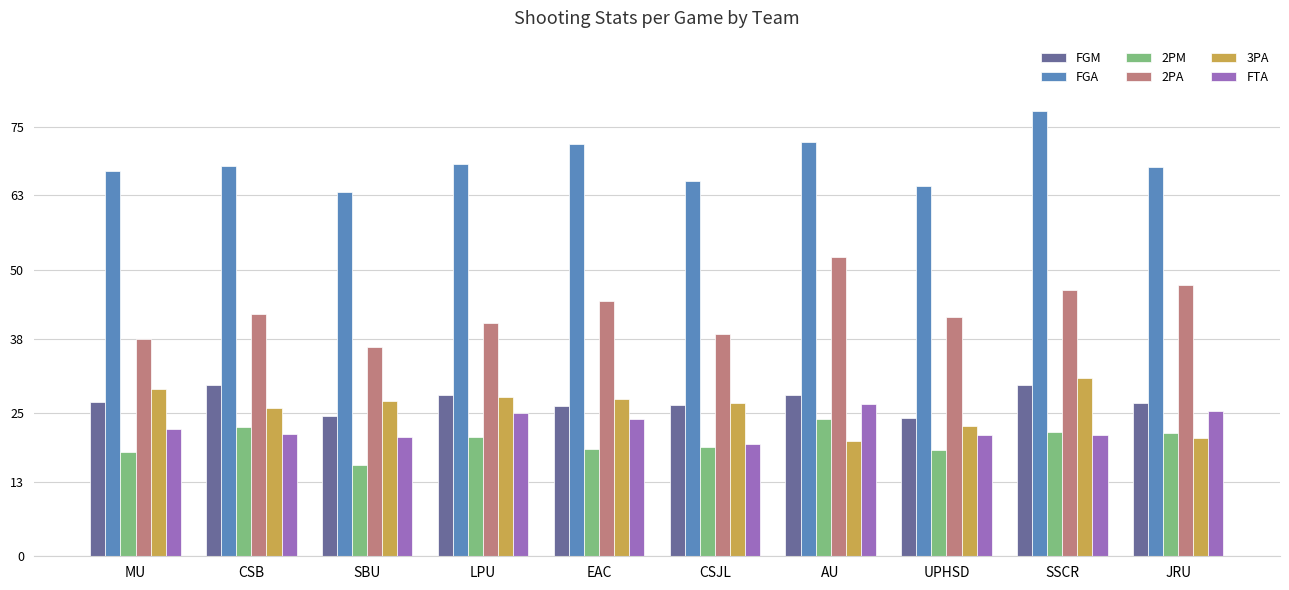

What is the spread (max minus min) of values at CSJL?

46.4